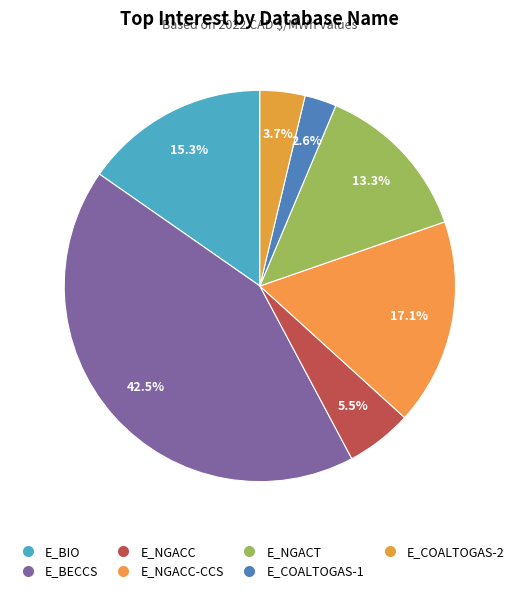

Does any single category account for the majority?

No